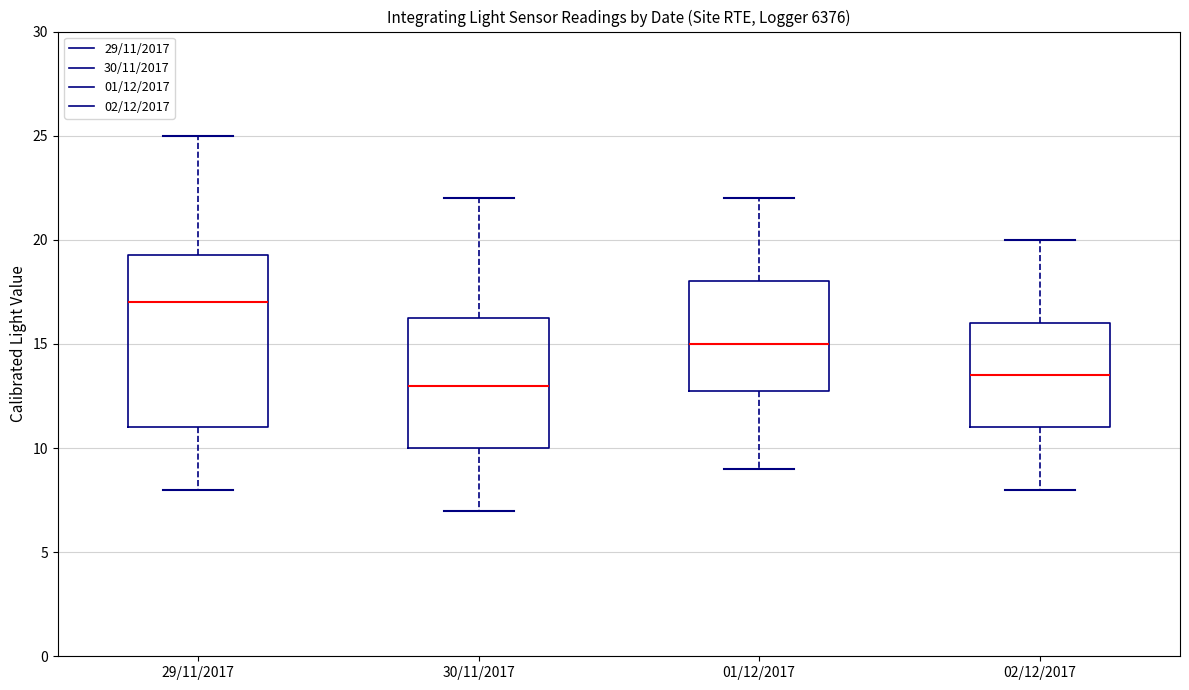

Which box's median line is the highest?

29/11/2017